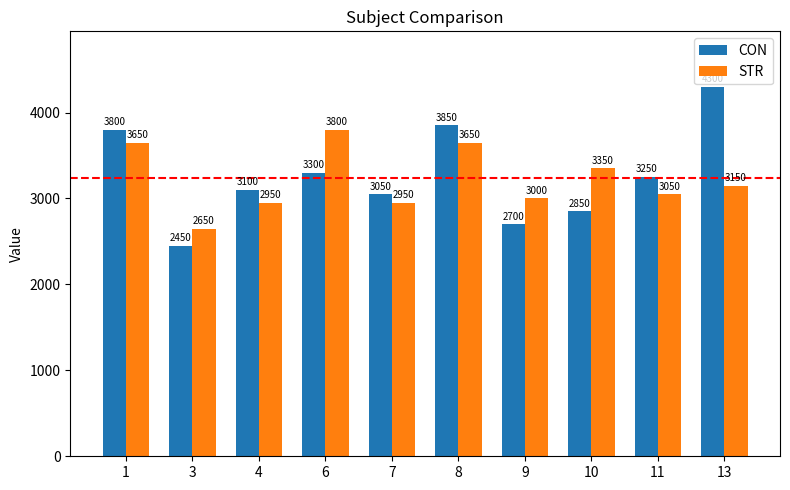

How many data points in STR are less than 3150?

5